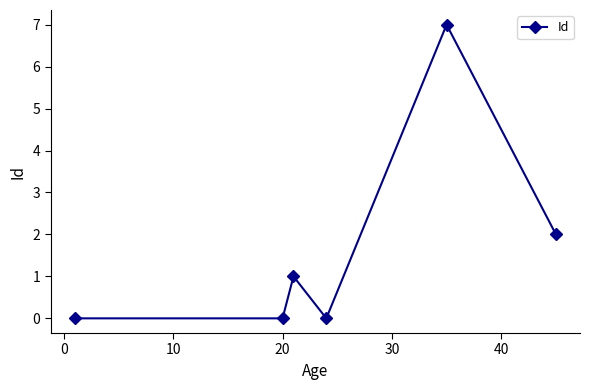

How many points are higher than both their immediate neighbors (excluding endpoints)?

2